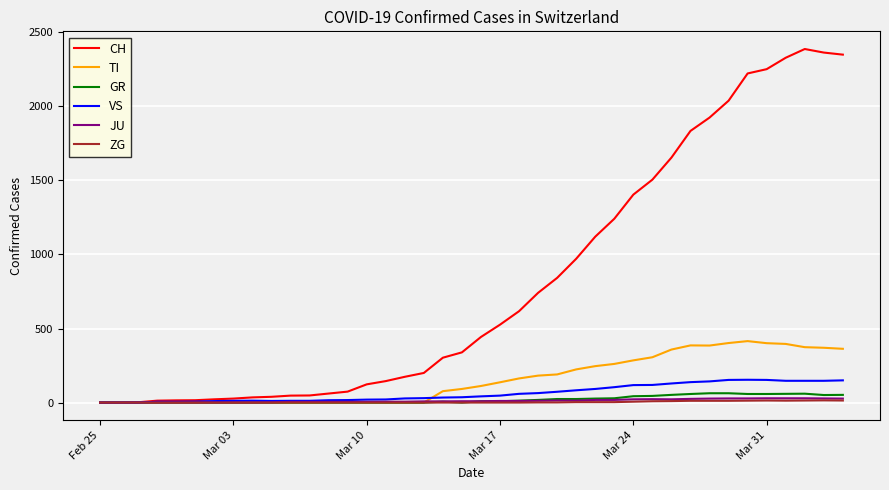

In TI, how many points are higher than both neighbors (excluding endpoints)?

2